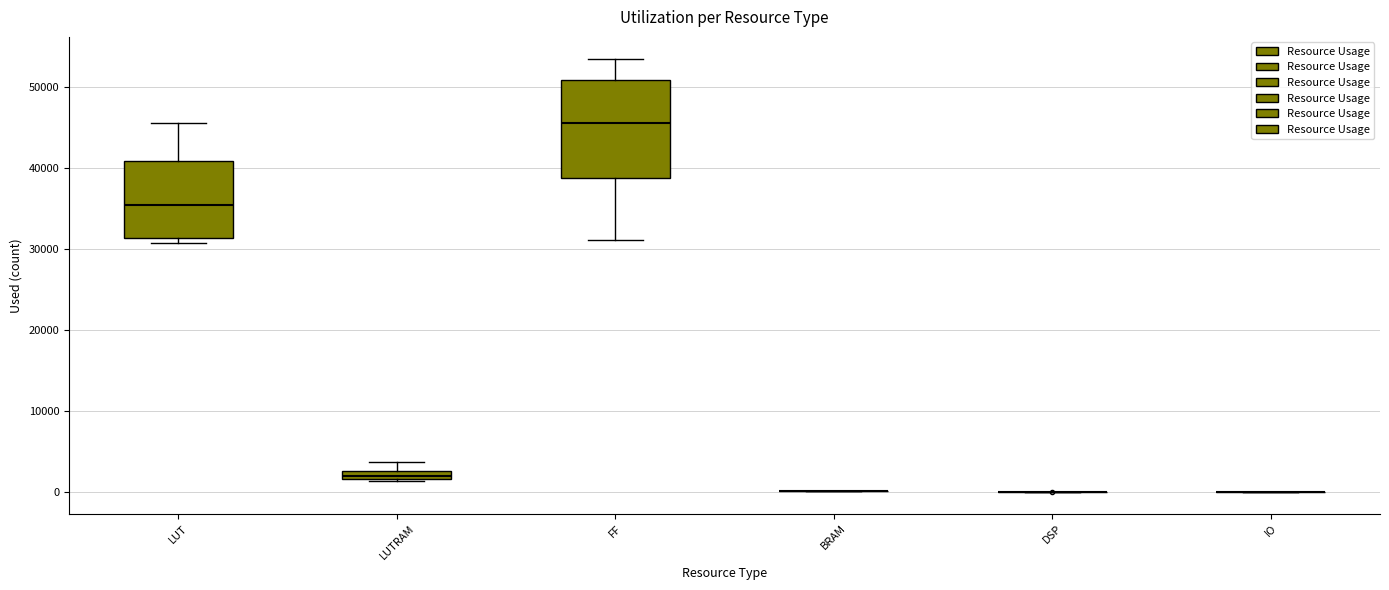

Which box is the tallest, from its lower edge to its upper edge?

FF